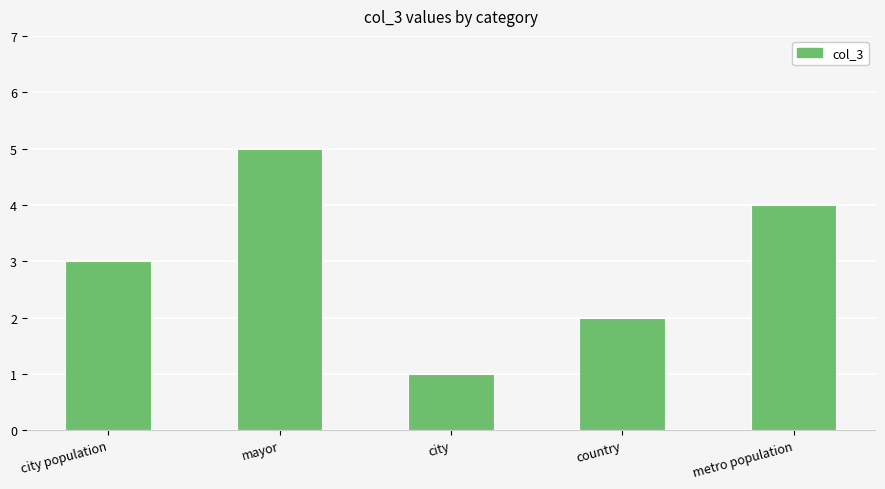

Rank the categories by value from highest to lowest.

mayor, metro population, city population, country, city